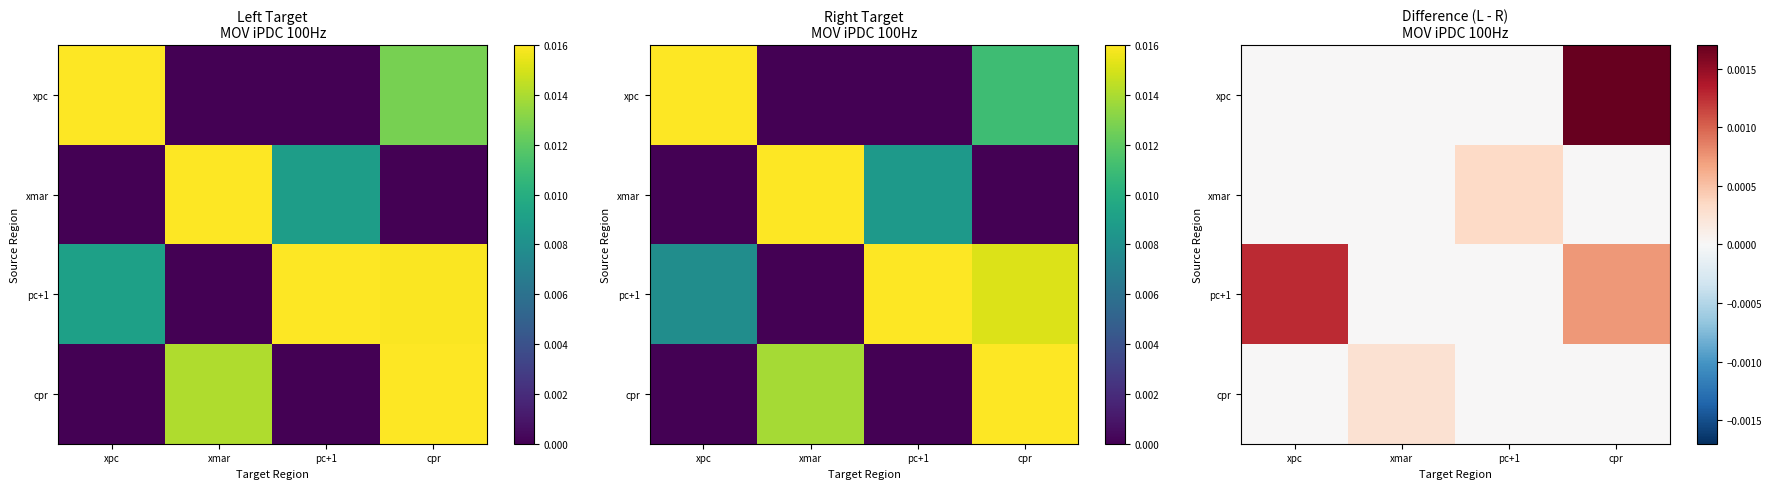

How many data points does each series have?

4